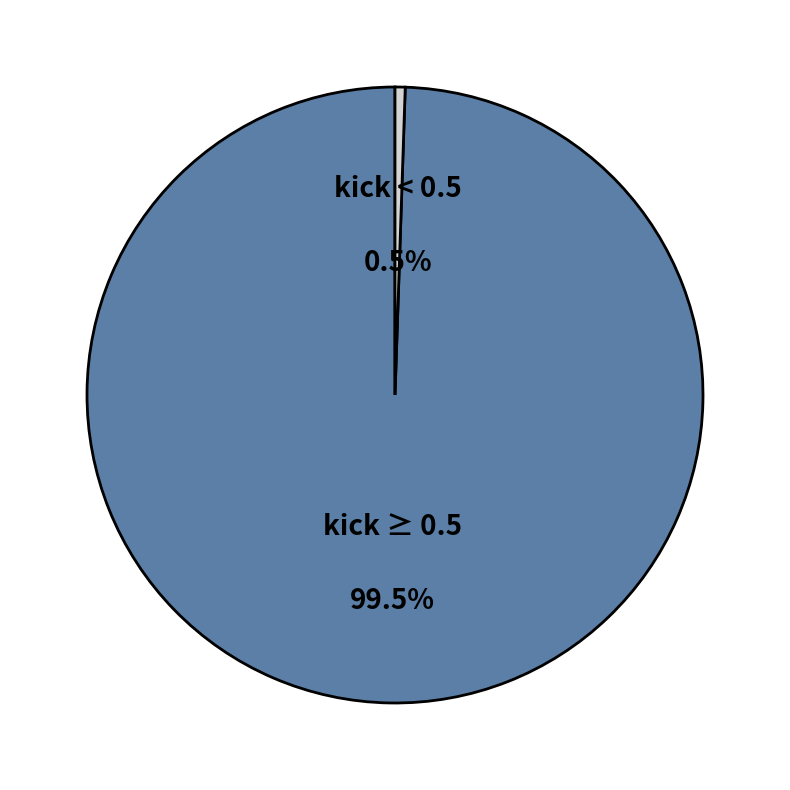

What portion of the pie excludes kick ≥ 0.5?

0.5%